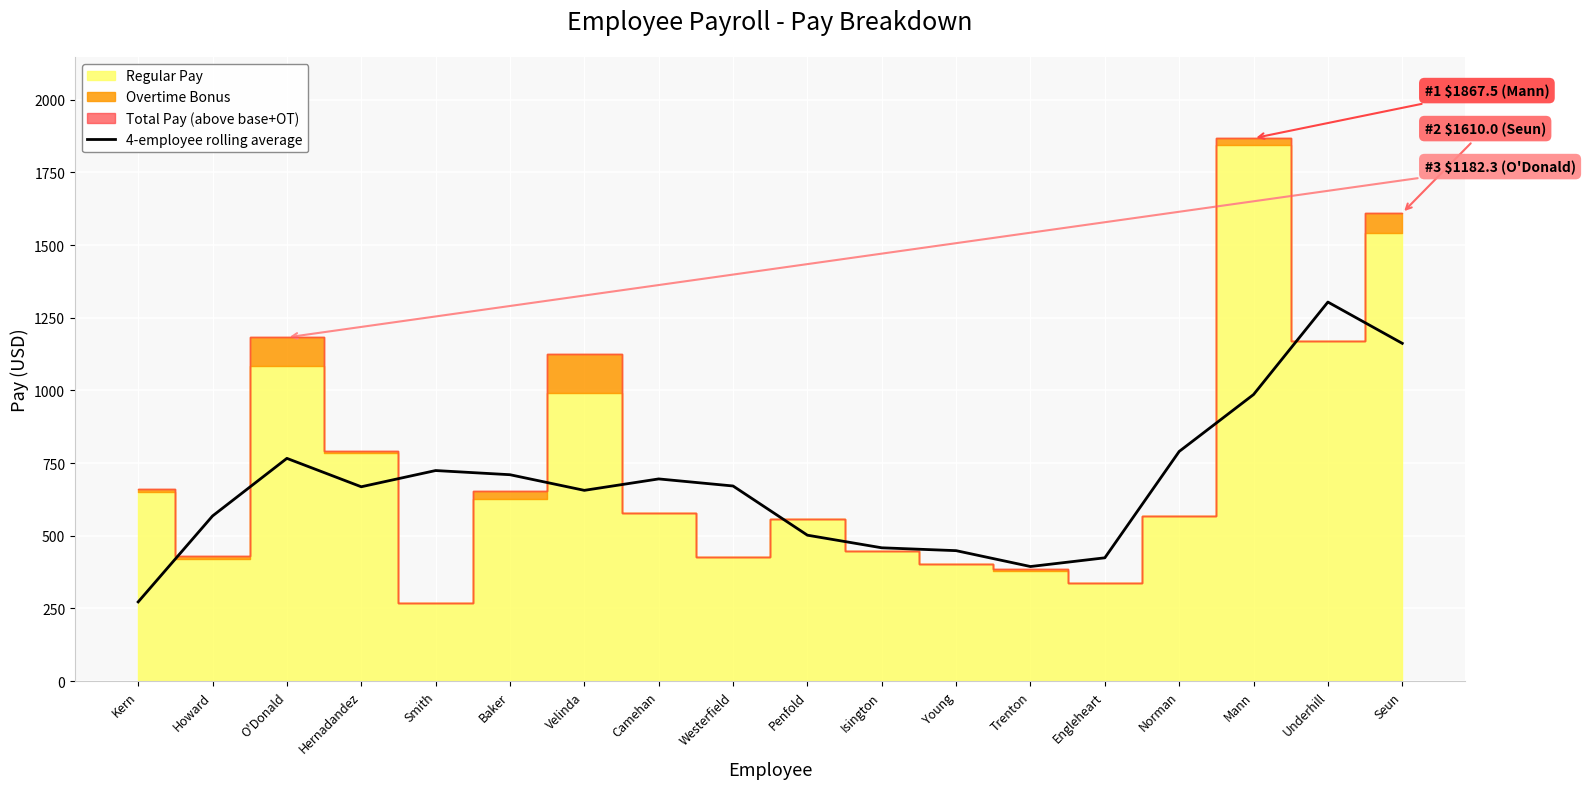

What is the lowest value of the 4-employee rolling average series?

272.5